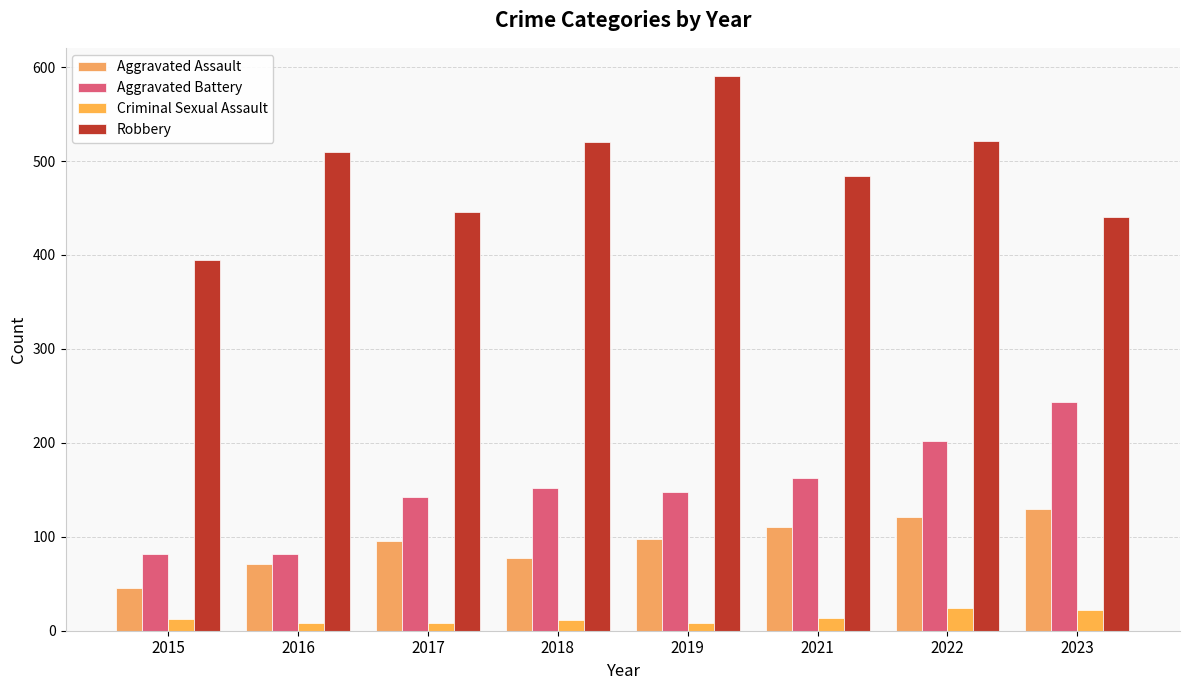

Reading right to left, list all the values displayed in this chart.

Aggravated Assault: 2023=130	2022=121	2021=110	2019=98	2018=77	2017=95	2016=71	2015=46
Aggravated Battery: 2023=244	2022=202	2021=163	2019=148	2018=152	2017=142	2016=82	2015=82
Criminal Sexual Assault: 2023=22	2022=24	2021=14	2019=8	2018=11	2017=8	2016=8	2015=12
Robbery: 2023=440	2022=521	2021=484	2019=591	2018=520	2017=446	2016=510	2015=395